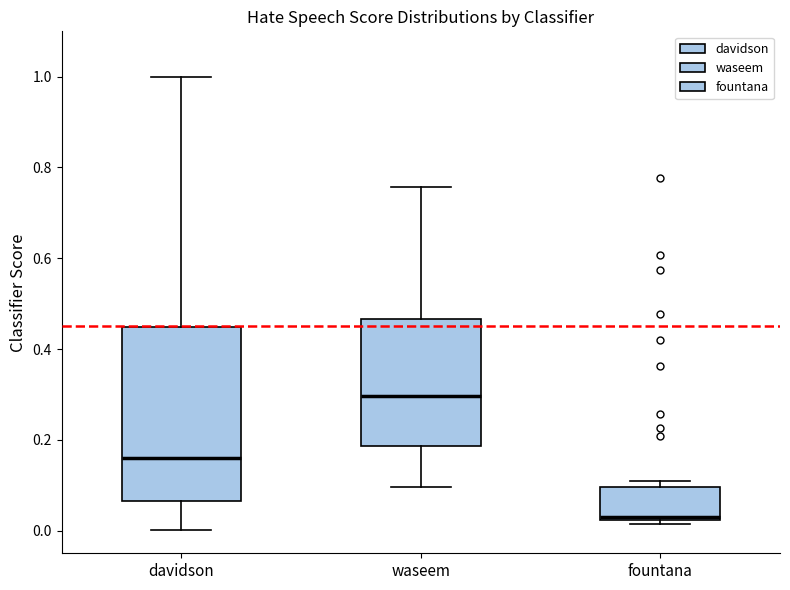

Which box's median line is the lowest?

fountana